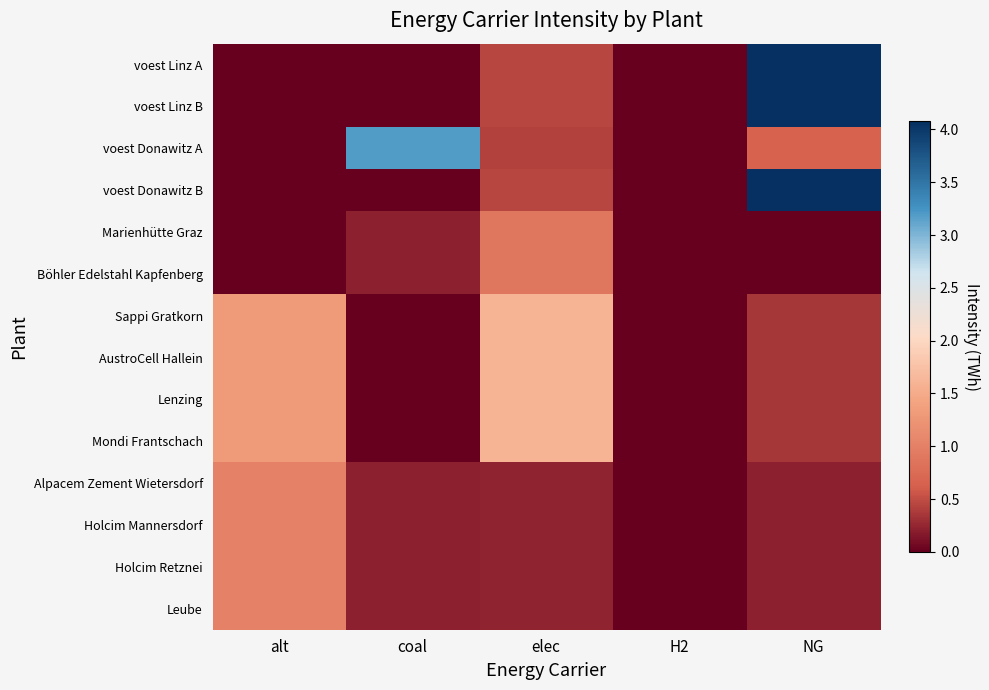

Reading right to left, what are all the values shown in this chart?

voest Linz A: NG=4.1	H2=0.0	elec=0.5	coal=0.0	alt=0.0
voest Linz B: NG=4.1	H2=0.0	elec=0.5	coal=0.0	alt=0.0
voest Donawitz A: NG=0.6	H2=0.0	elec=0.4	coal=3.2	alt=0.0
voest Donawitz B: NG=4.1	H2=0.0	elec=0.5	coal=0.0	alt=0.0
Marienhütte Graz: NG=0.0	H2=0.0	elec=0.9	coal=0.2	alt=0.0
Böhler Edelstahl Kapfenberg: NG=0.0	H2=0.0	elec=0.9	coal=0.2	alt=0.0
Sappi Gratkorn: NG=0.4	H2=0.0	elec=1.6	coal=0.0	alt=1.3
AustroCell Hallein: NG=0.4	H2=0.0	elec=1.6	coal=0.0	alt=1.3
Lenzing: NG=0.4	H2=0.0	elec=1.6	coal=0.0	alt=1.3
Mondi Frantschach: NG=0.4	H2=0.0	elec=1.6	coal=0.0	alt=1.3
Alpacem Zement Wietersdorf: NG=0.2	H2=0.0	elec=0.2	coal=0.2	alt=1.0
Holcim Mannersdorf: NG=0.2	H2=0.0	elec=0.2	coal=0.2	alt=1.0
Holcim Retznei: NG=0.2	H2=0.0	elec=0.2	coal=0.2	alt=1.0
Leube: NG=0.2	H2=0.0	elec=0.2	coal=0.2	alt=1.0